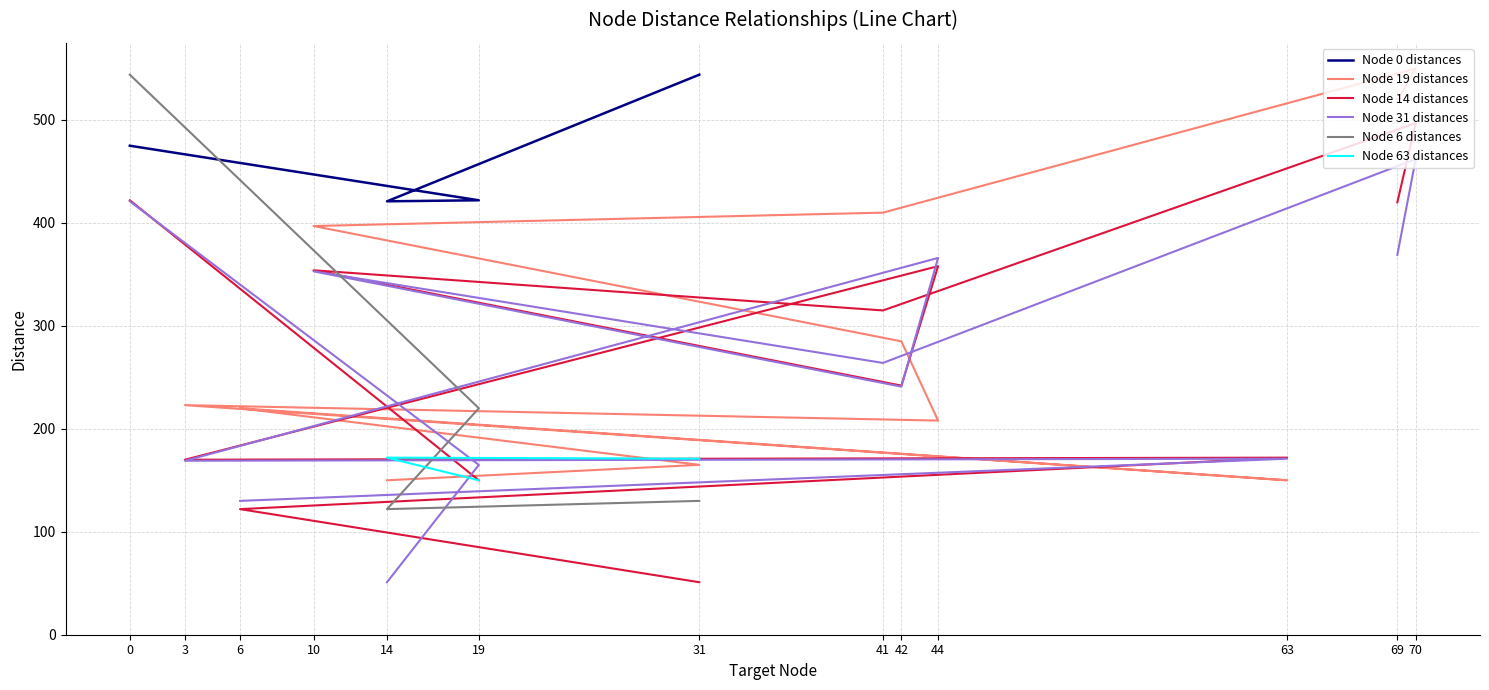

What is the lowest value of the Node 14 distances series?

51.0